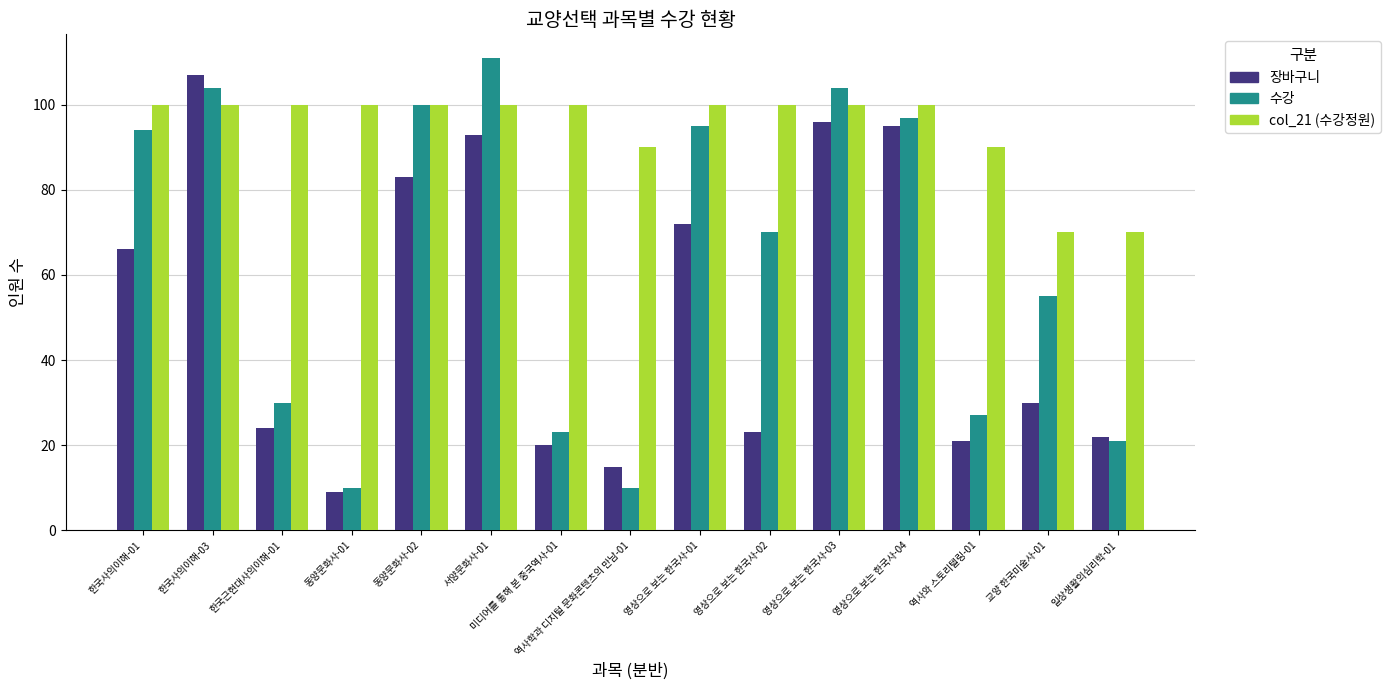

What is the difference between the highest and lowest values at 영상으로 보는 한국사-02?

77